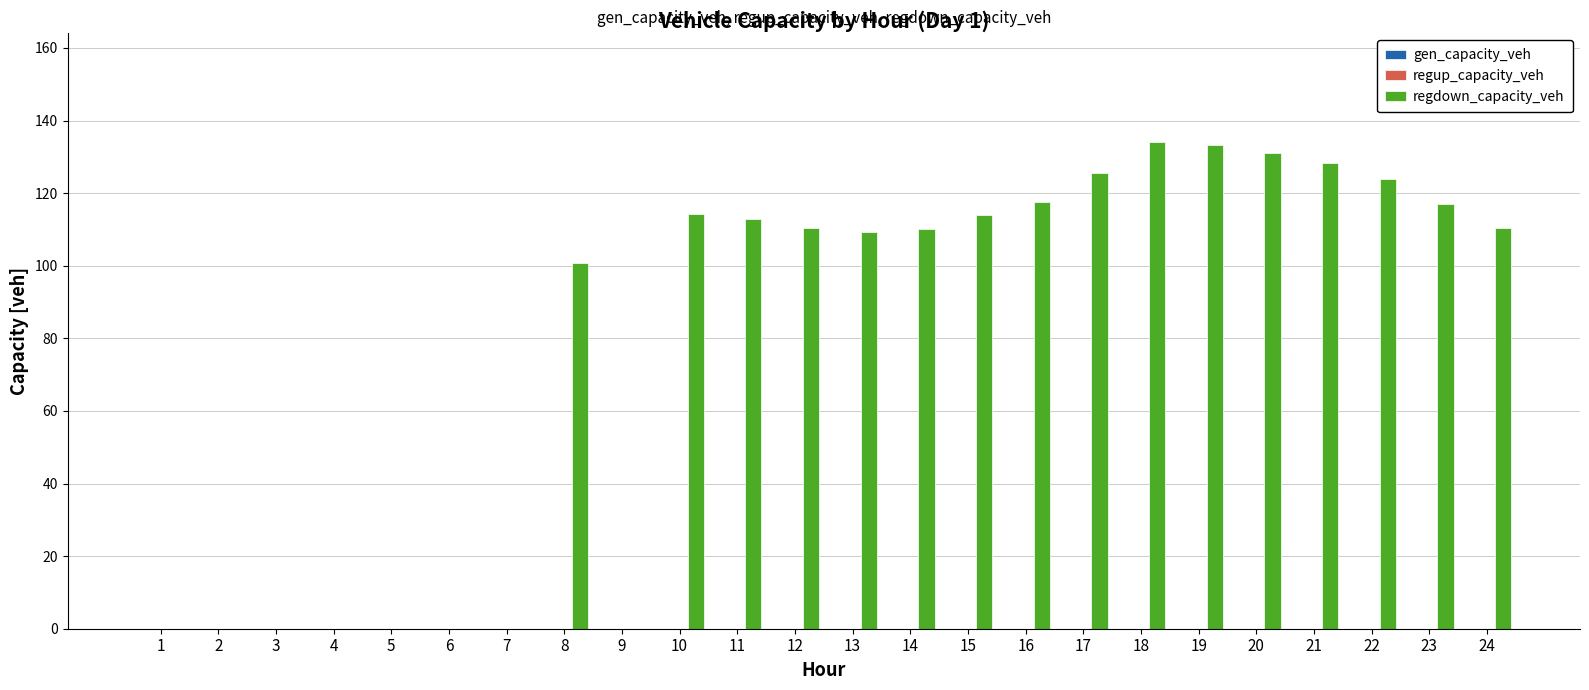

What is the maximum value shown in the chart?

134.0